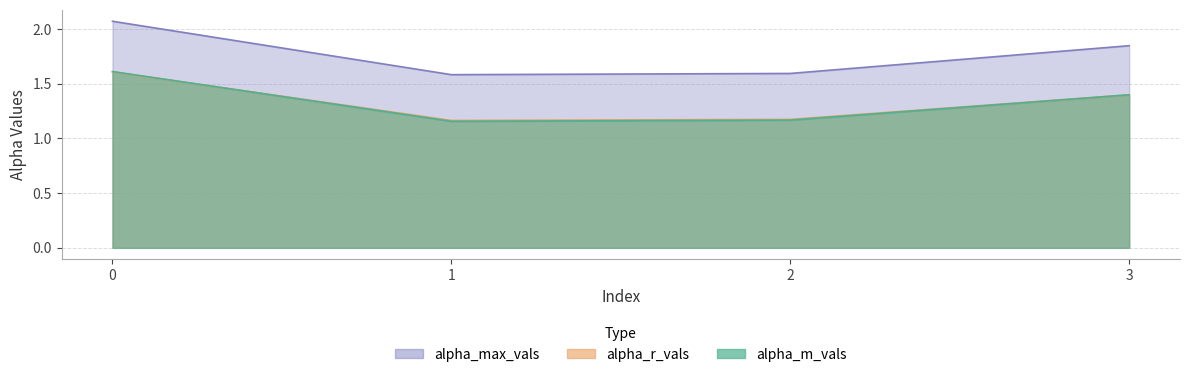

What is the value of the alpha_r_vals point at the 1st from the left?

1.6